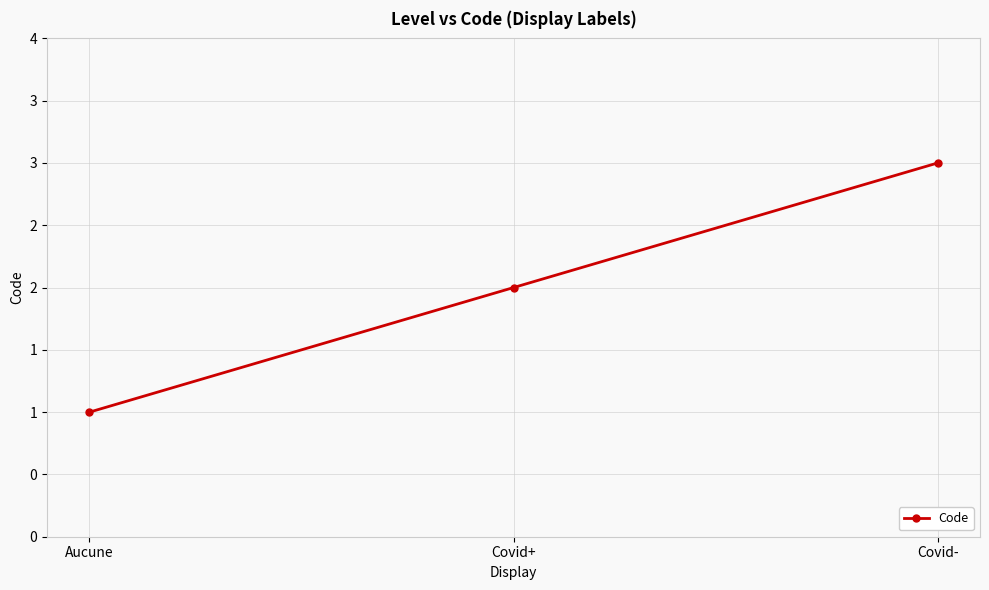

Which label corresponds to the largest value in the chart?

Covid-